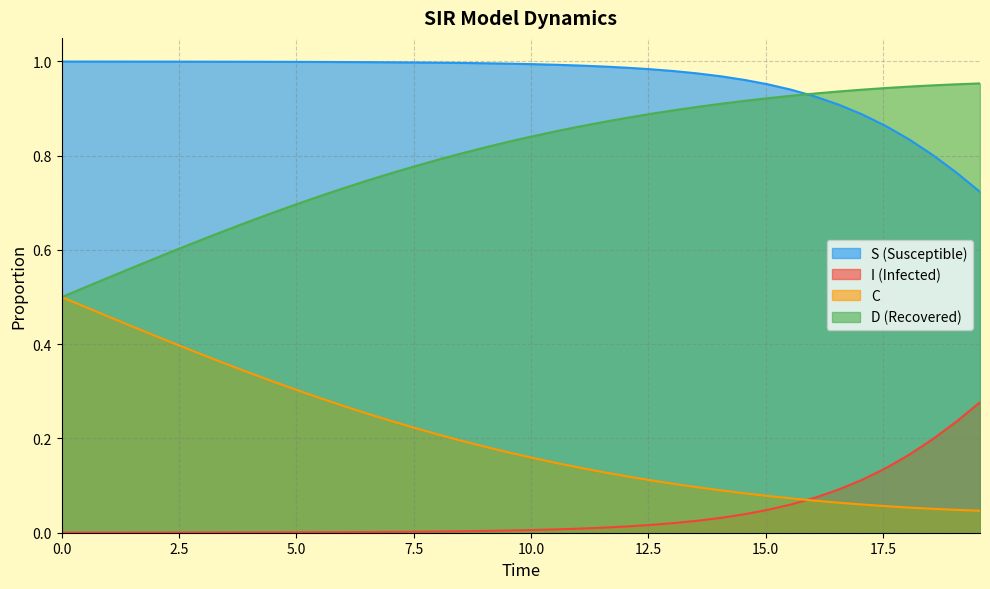

True or false: I has more than 1 points higher than both neighbors.

False